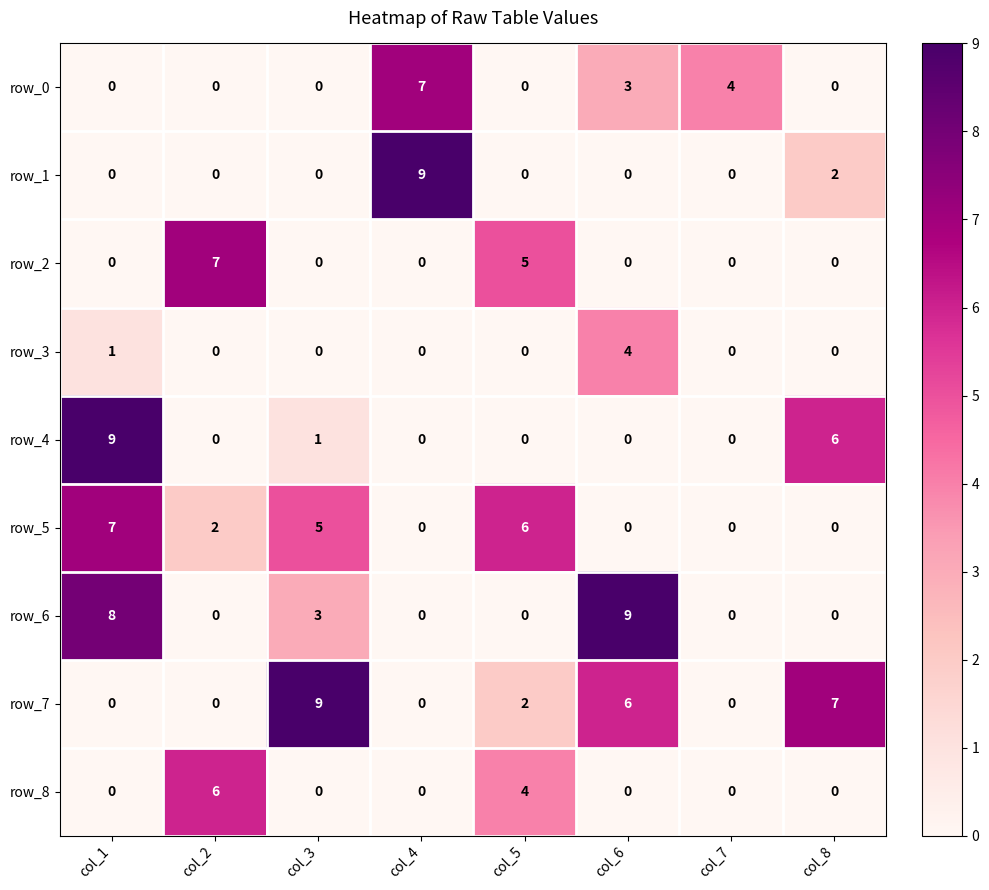

True or false: row_3 has a value of 2 at col_8.

False